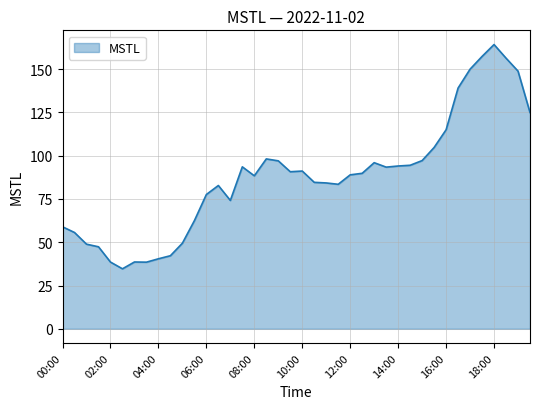

What is the greatest value displayed?

164.2